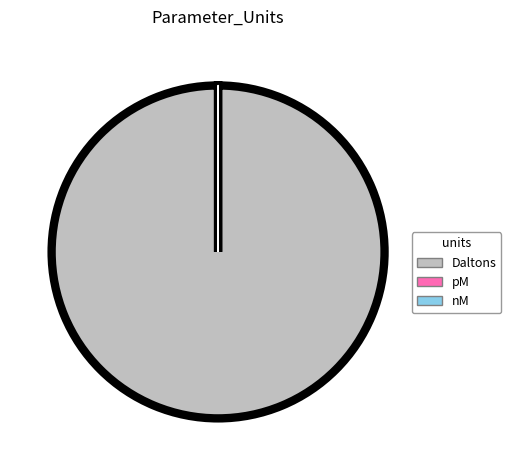

Which category has the biggest portion of the pie?

Daltons